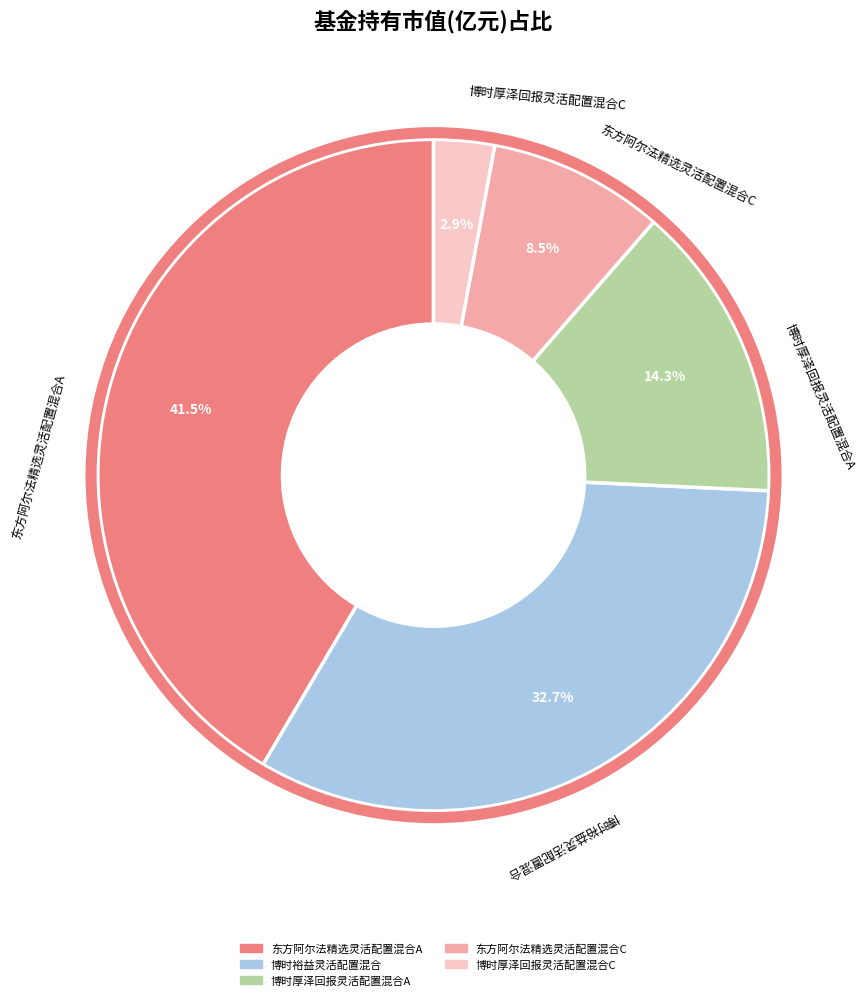

What portion of the pie excludes 博时厚泽回报灵活配置混合A?

85.7%